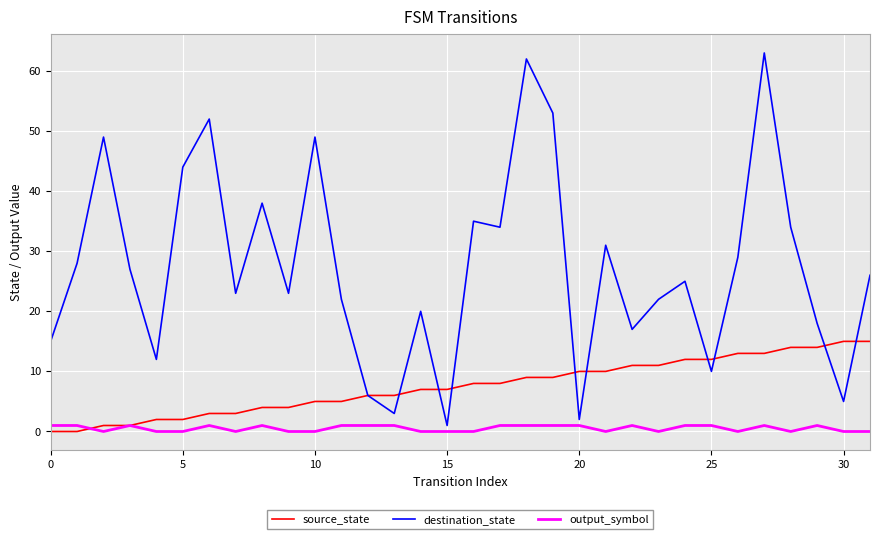

Which series has the widest spread of values?

destination_state